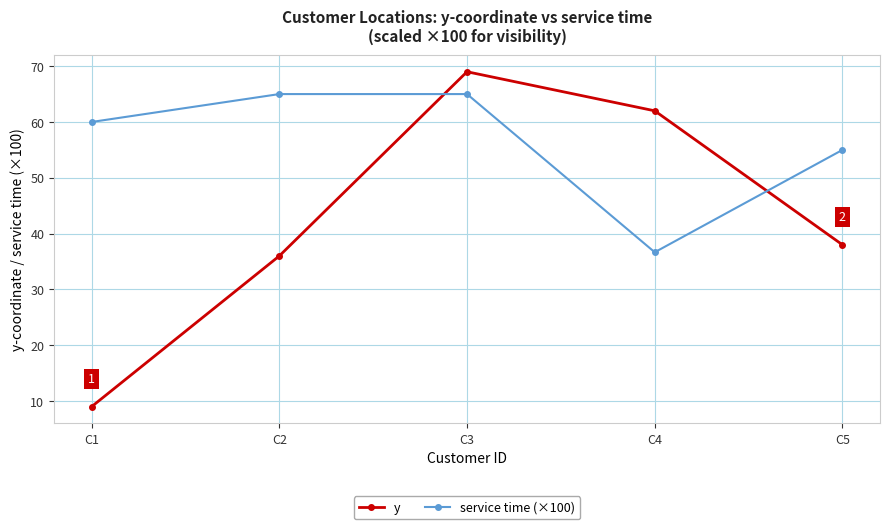

Which series has the widest spread of values?

y